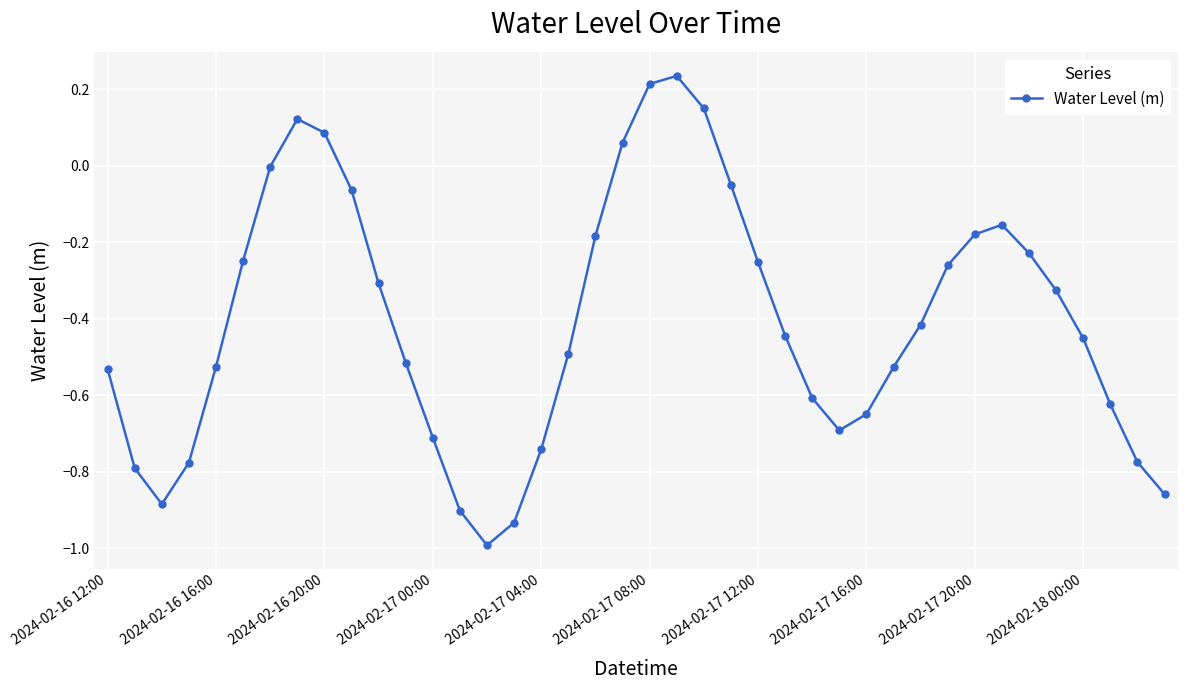

How many points are lower than both their immediate neighbors (excluding endpoints)?

3